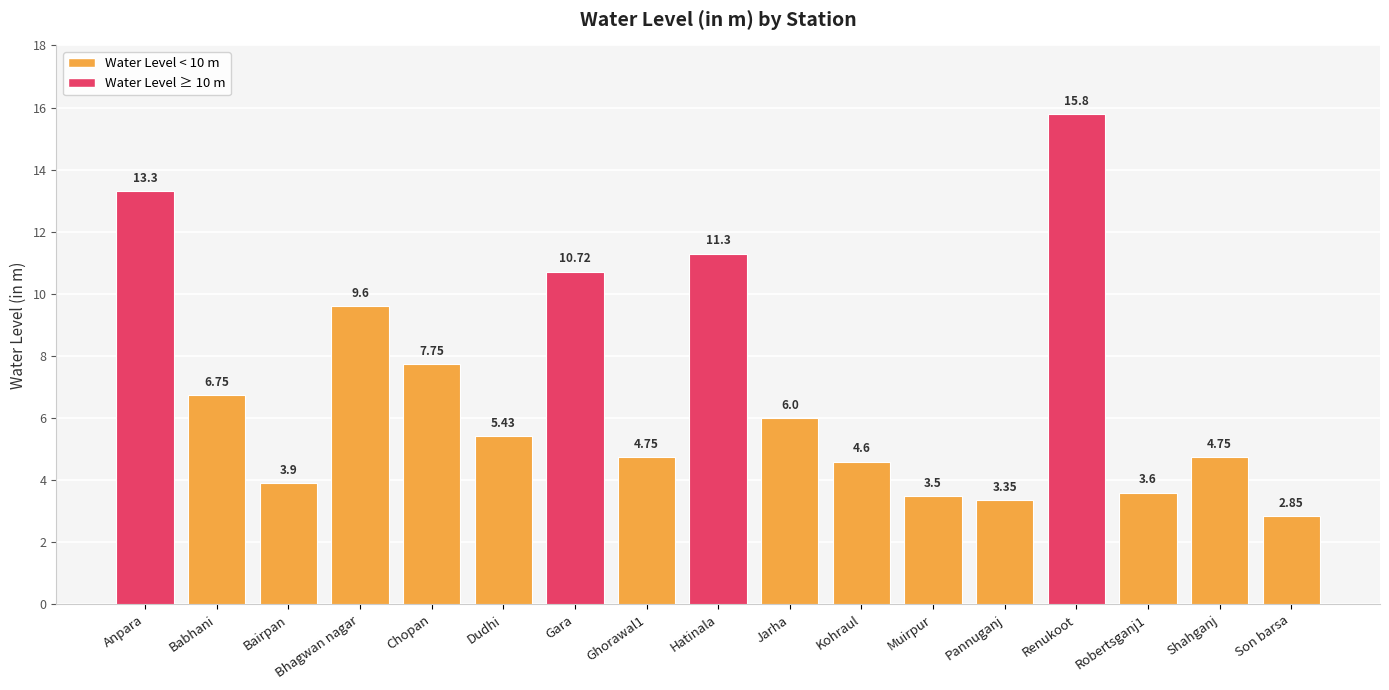

At which label does the data first exceed 5?

Anpara